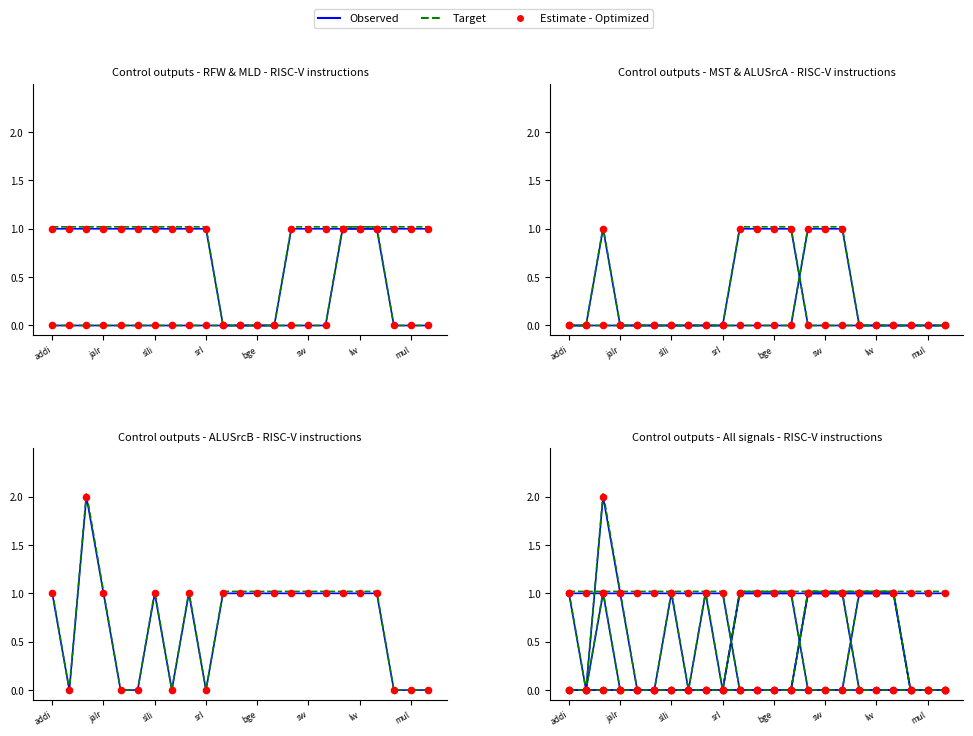

Which series contains the lowest Y value?

Observed